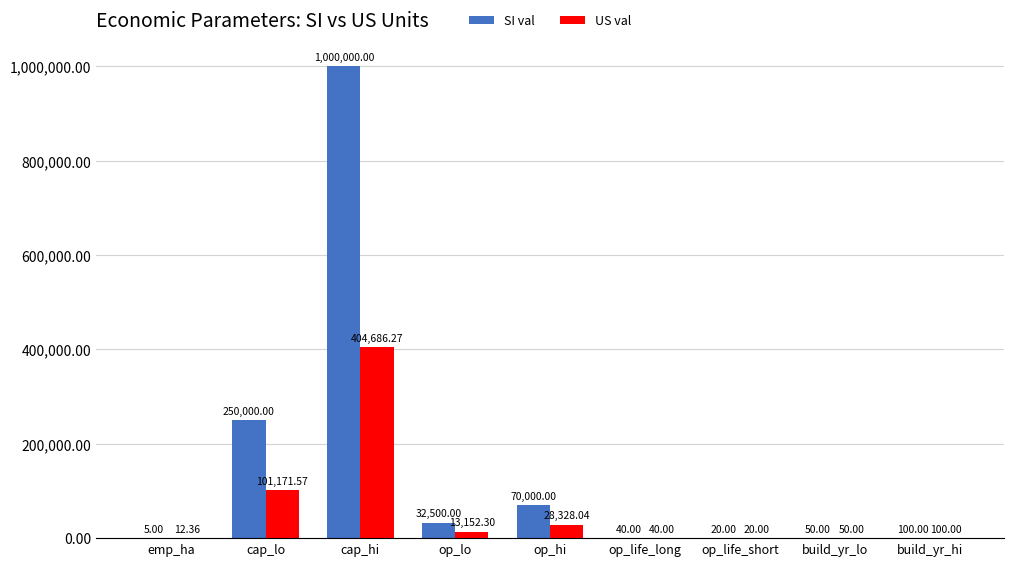

At which category is the sum across all series the highest?

cap_hi